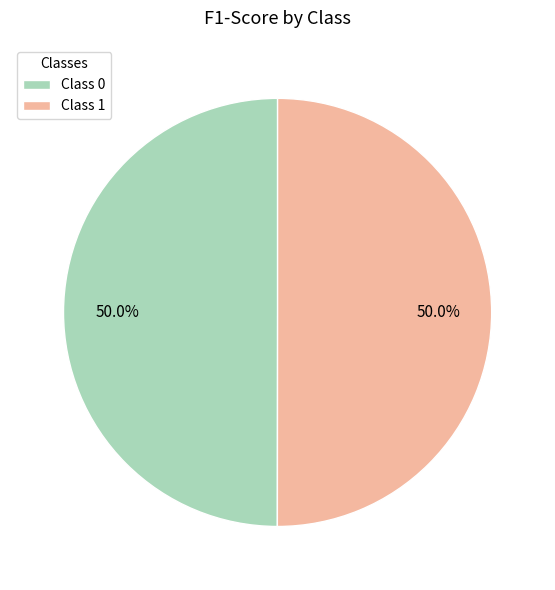

Do Class 1 and Class 0 together represent more than half of the pie?

Yes